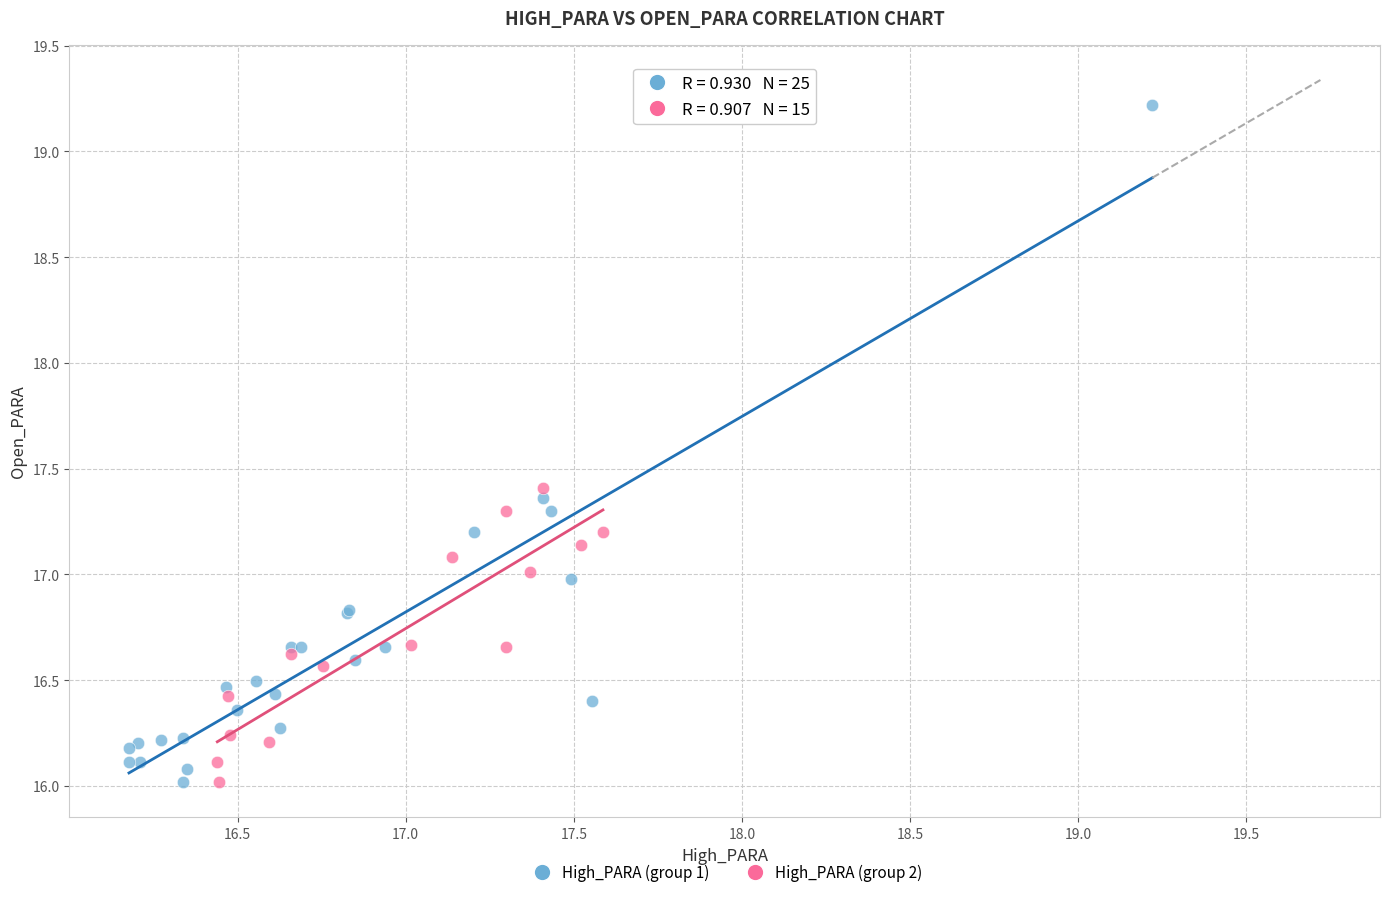

Which series reaches the maximum Y coordinate?

High_PARA (group 1)